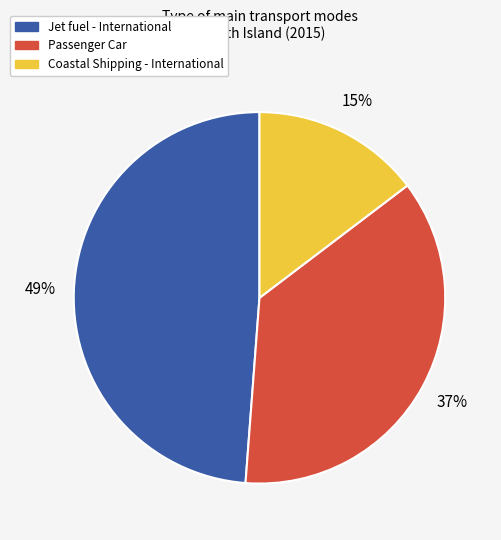

Does any single category account for the majority?

No